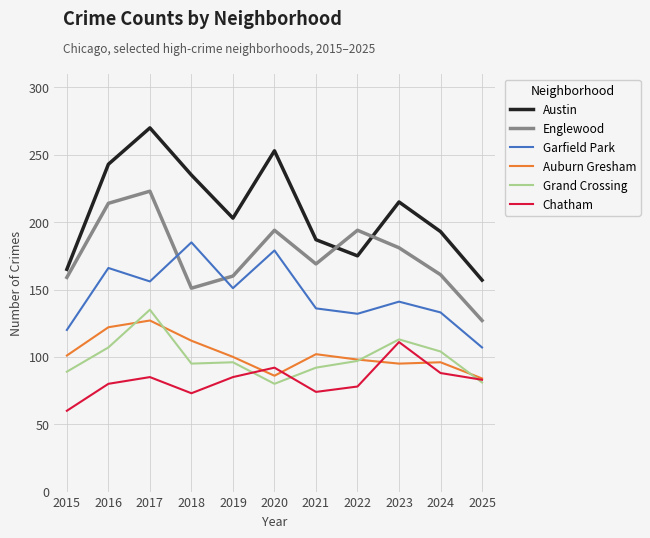

What is the greatest value displayed?

270